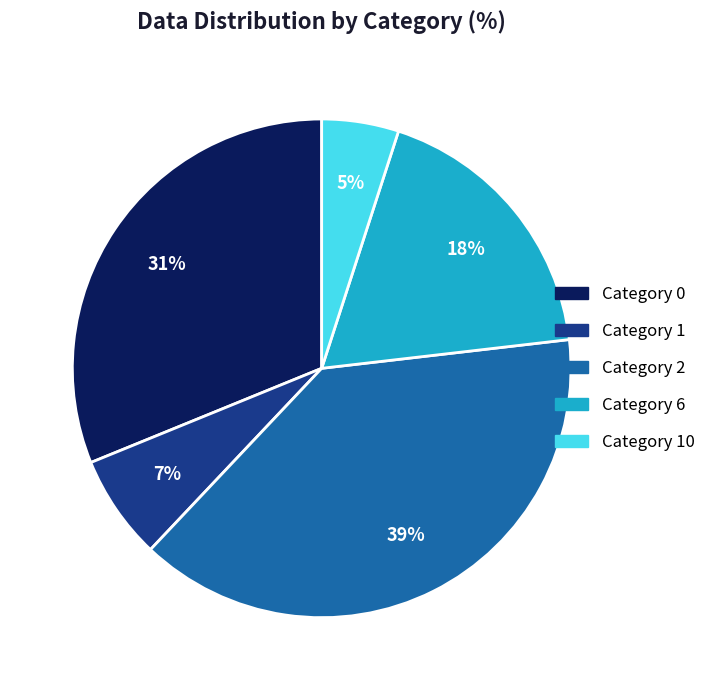

Is the sum of Category 6 and Category 2 greater than half?

Yes